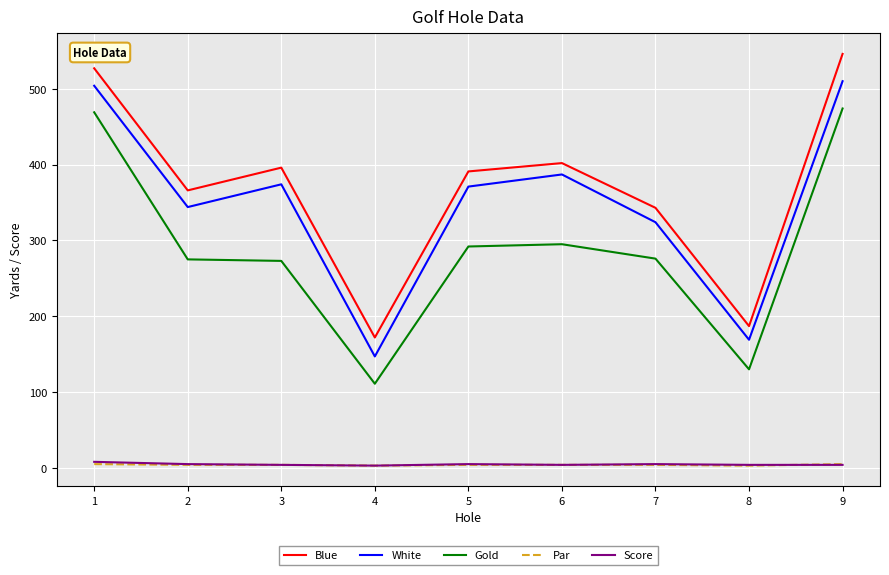

What is the maximum value shown in the chart?

546